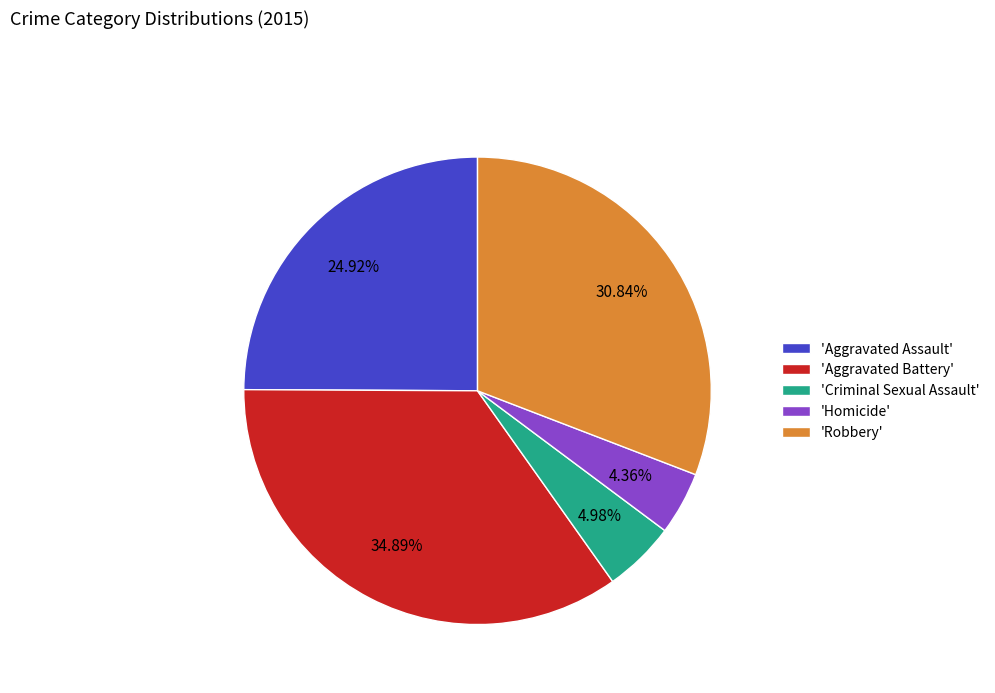

What is the largest slice in the pie chart?

'Aggravated Battery'